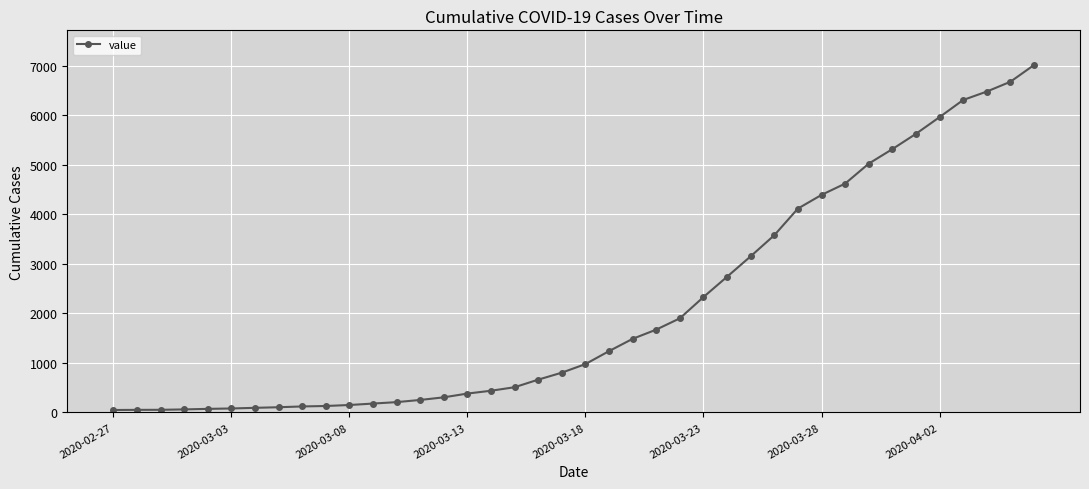

What is the difference between the maximum and second lowest values?

6960